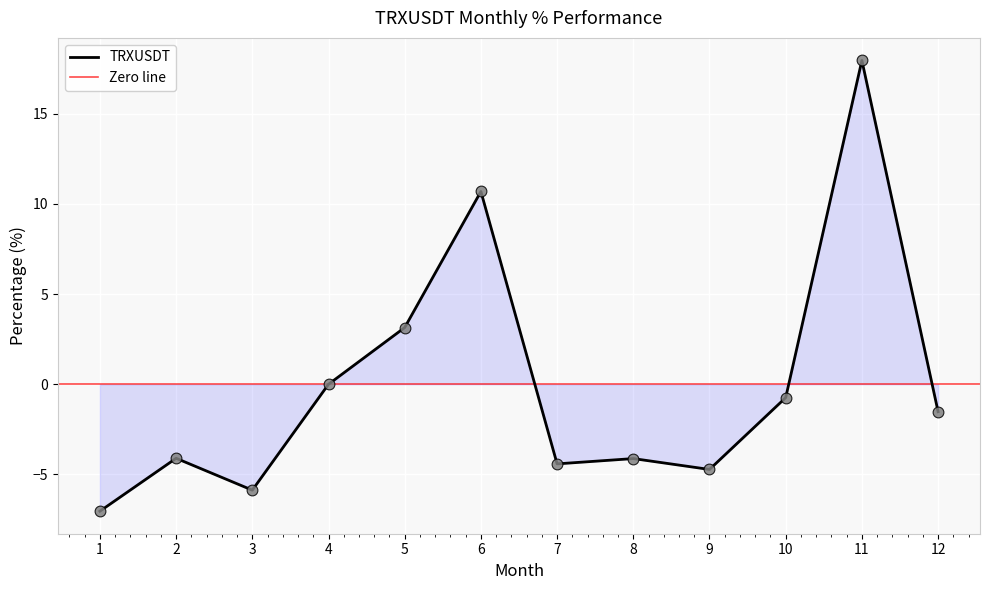

What is the change in value from 4 to 7?

-4.4